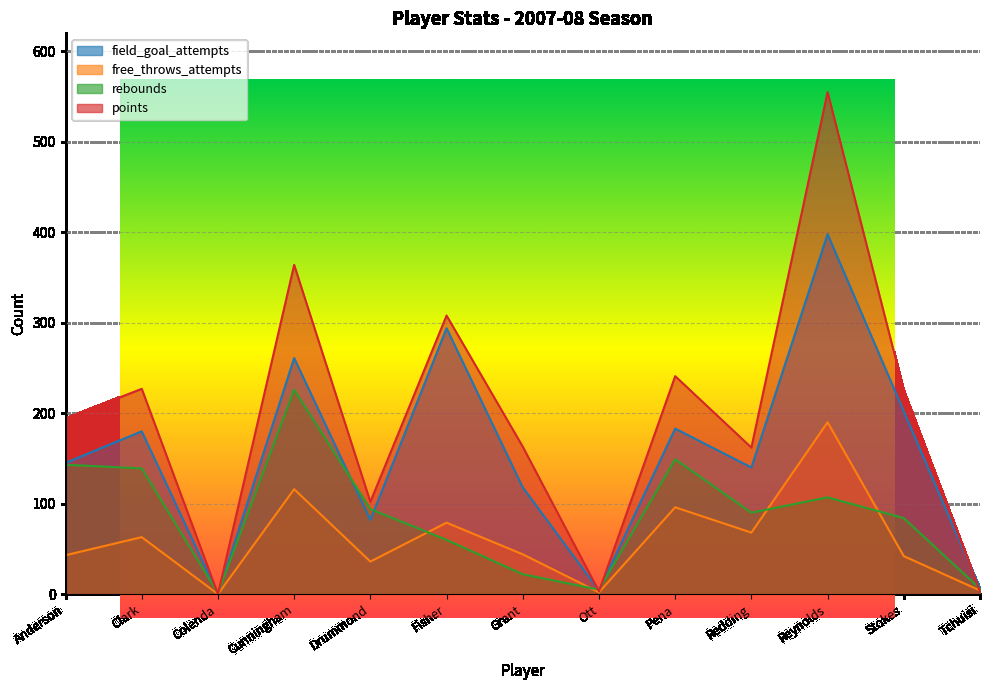

How many intersections are there between points and free_throws_attempts?

1